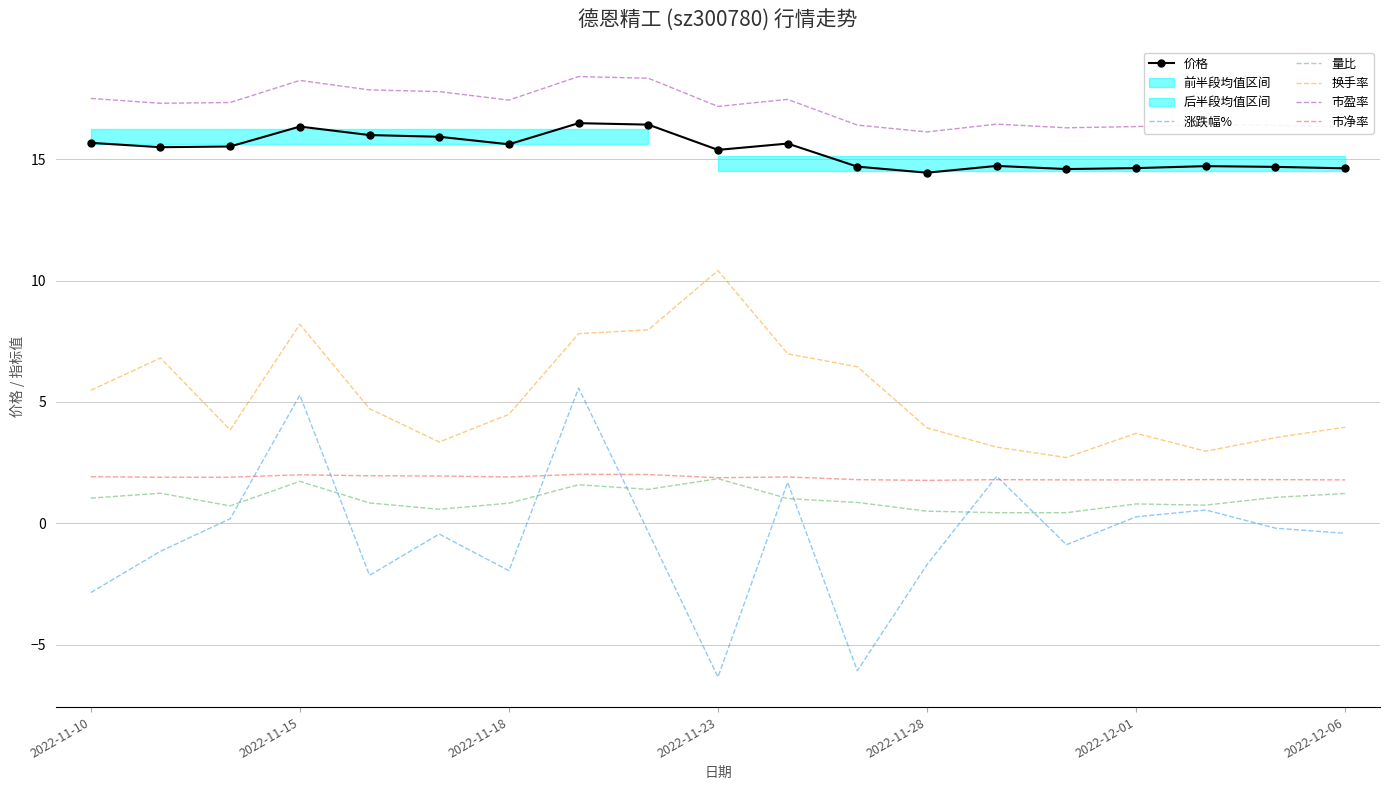

True or false: 涨跌幅% and 换手率 cross at least once.

False